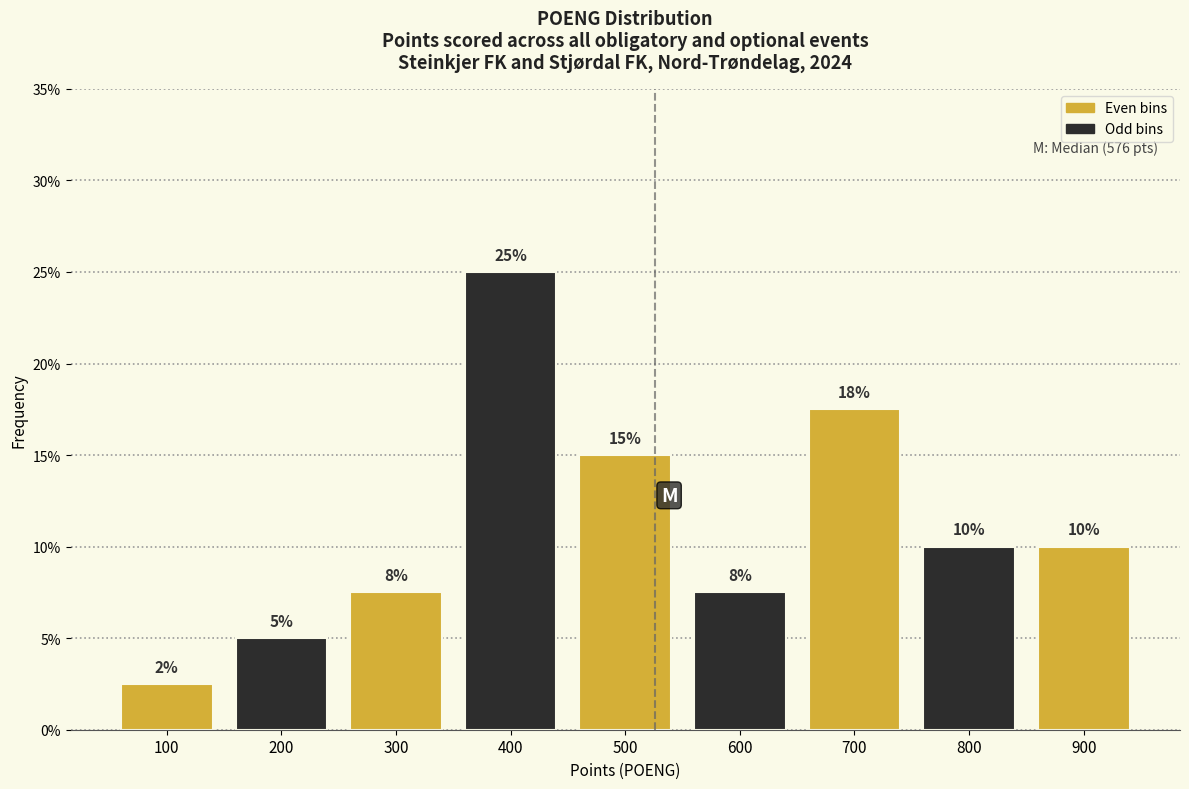

What is the minimum value shown in the chart?

2.5